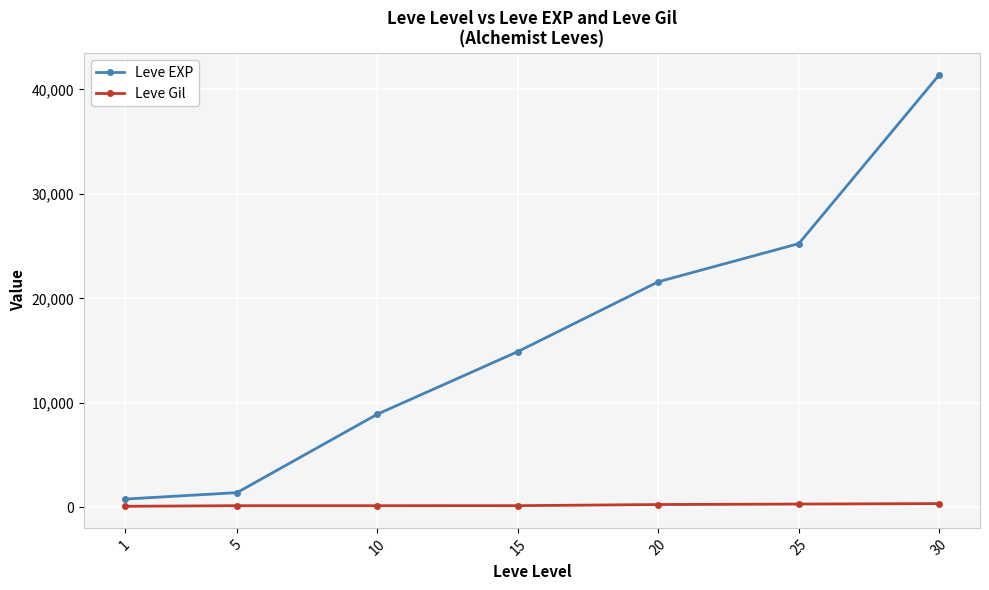

Which series has the widest spread of values?

Leve EXP